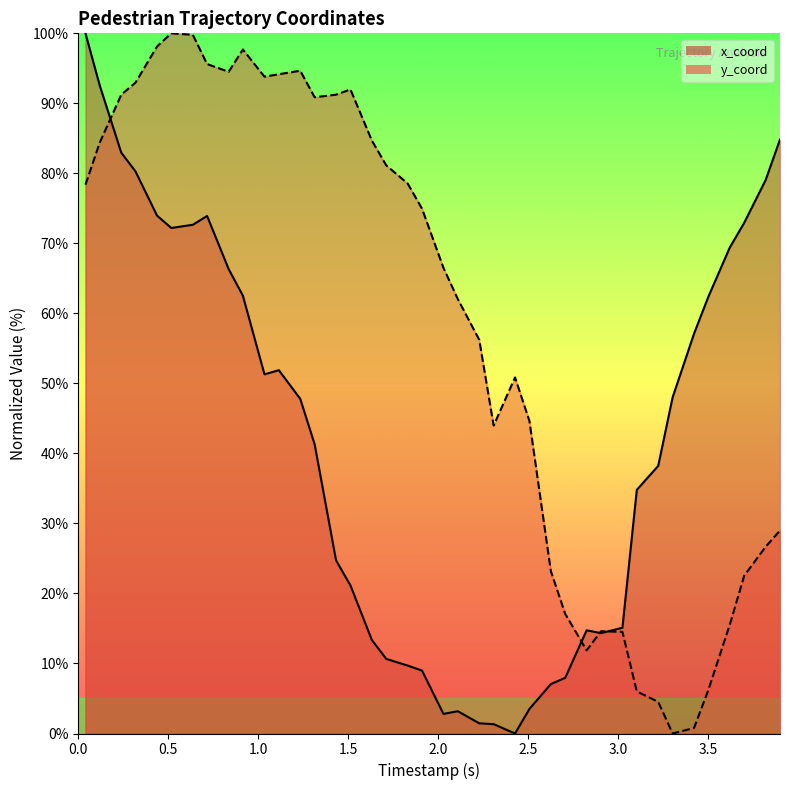

Which series has the largest total across all categories?

y_coord